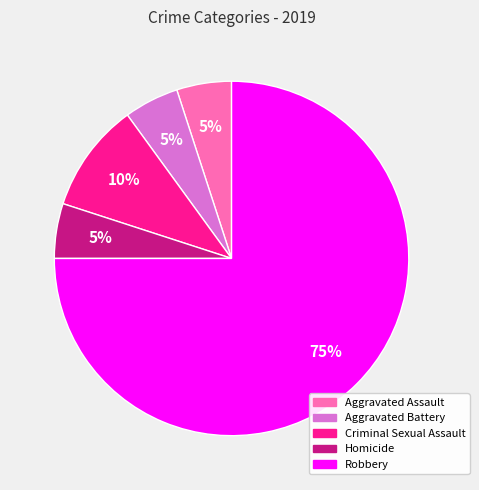

Is it true that Aggravated Battery is 5% of the pie?

True